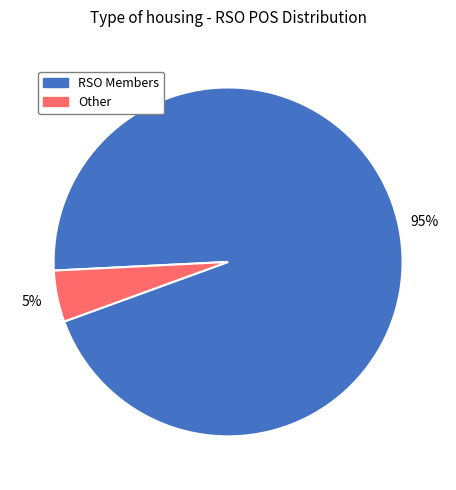

Does RSO Members account for over 50% of the chart?

Yes